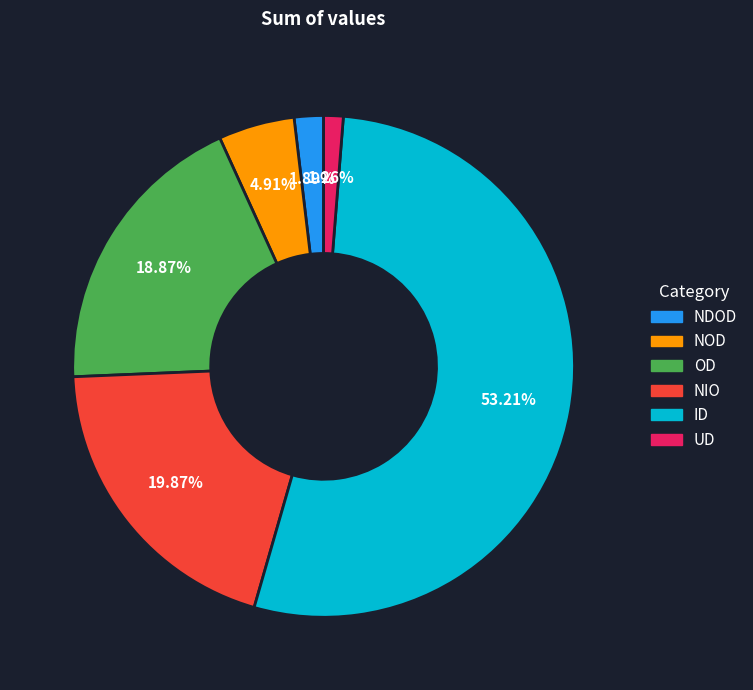

To the nearest percent, what is the average slice percentage?

17%